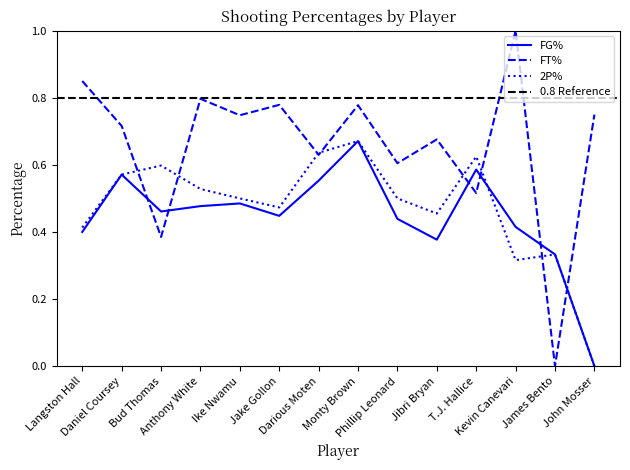

Which series changed the most between Daniel Coursey and John Mosser?

FG%